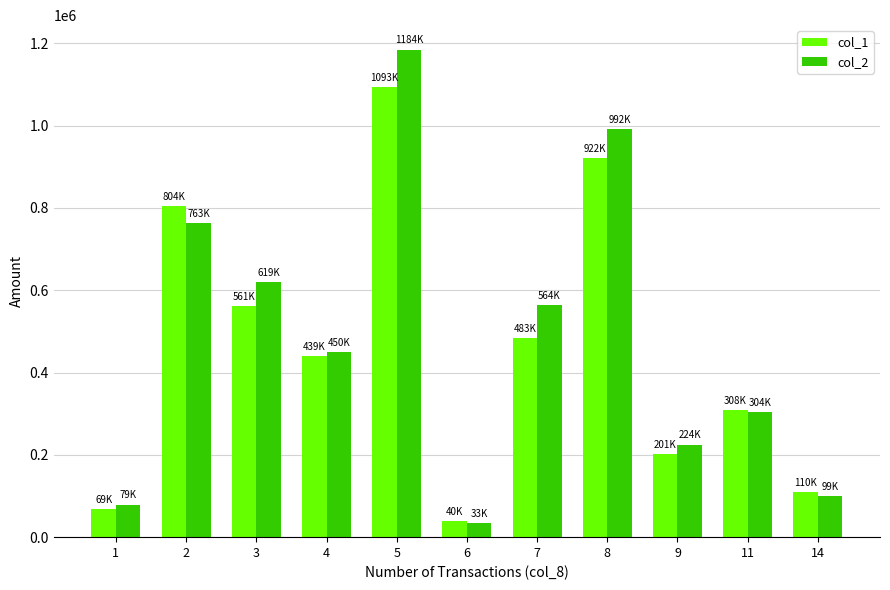

What is the approximate value of col_2 at 6, to the nearest 10?

33790